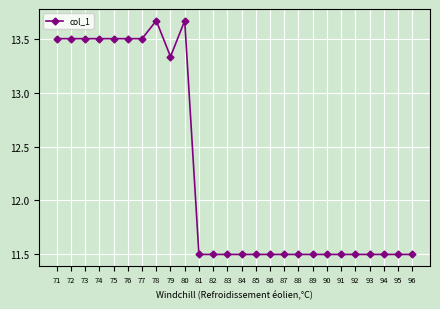

Is it true that the value at 87 is 11.5?

True